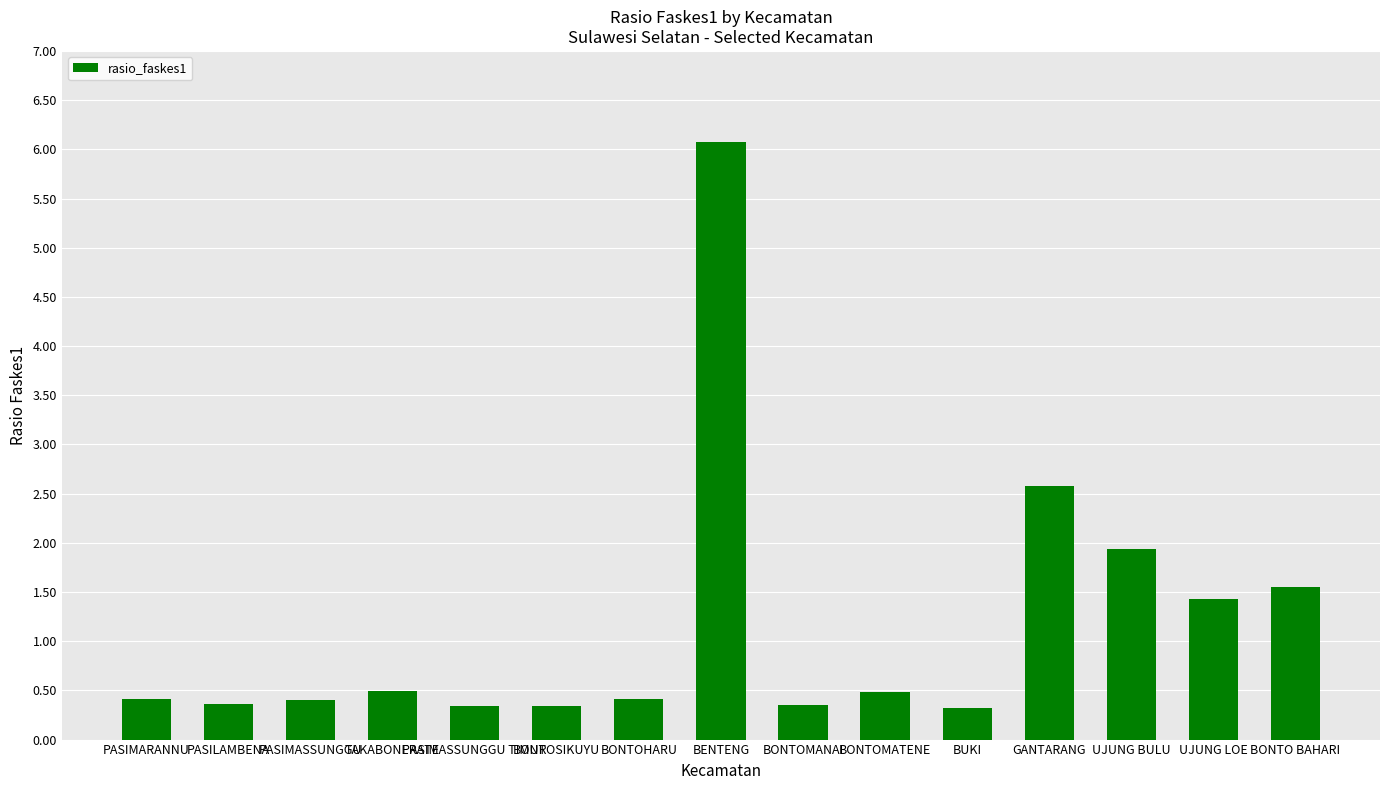

Where does the data first go above 417?

TAKABONERATE